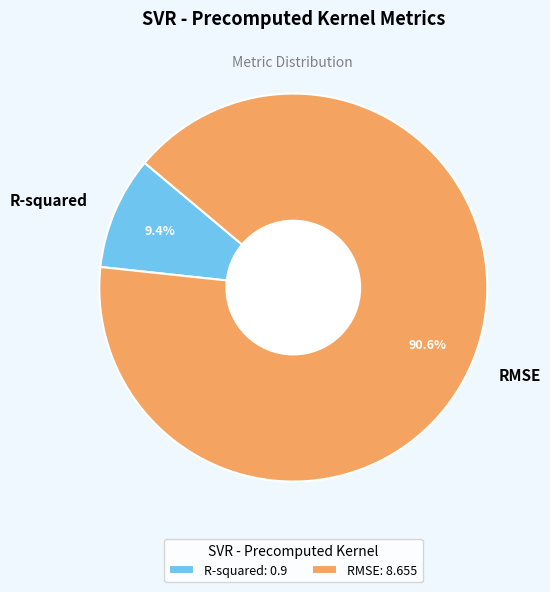

Is there a majority slice in this chart?

Yes